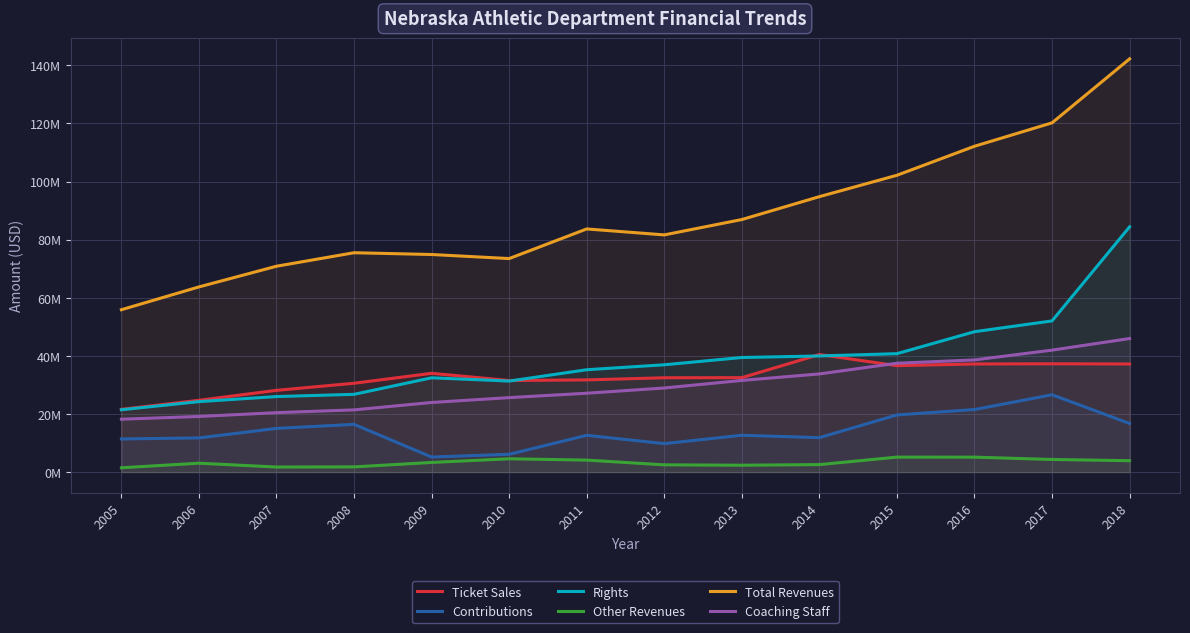

Where is Other Revenues nearest to the value 3303496?

2009